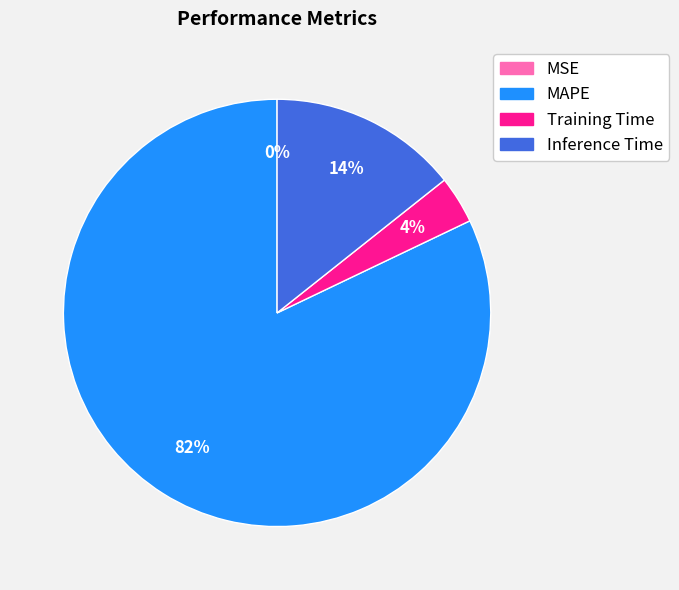

Between MAPE and Inference Time, which is larger?

MAPE